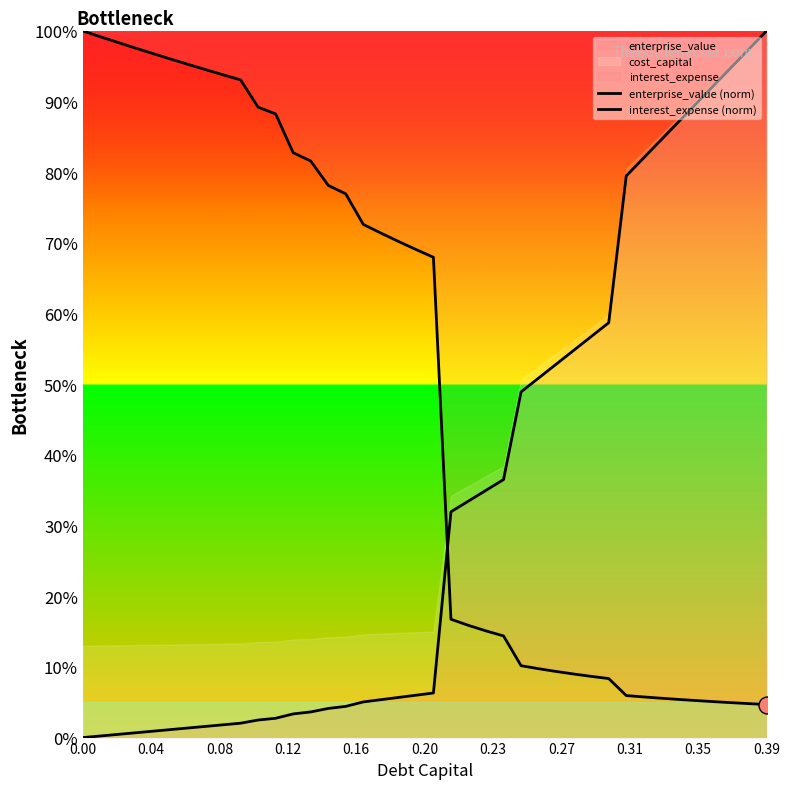

Which series has the widest spread of Y values?

interest_expense (norm)